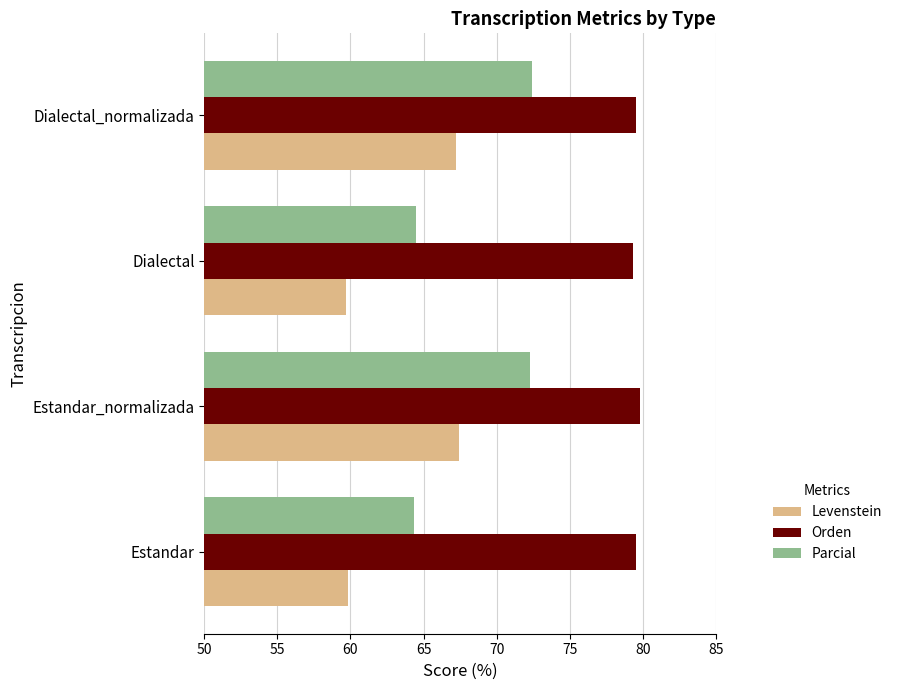

What is the smallest value displayed?

59.7